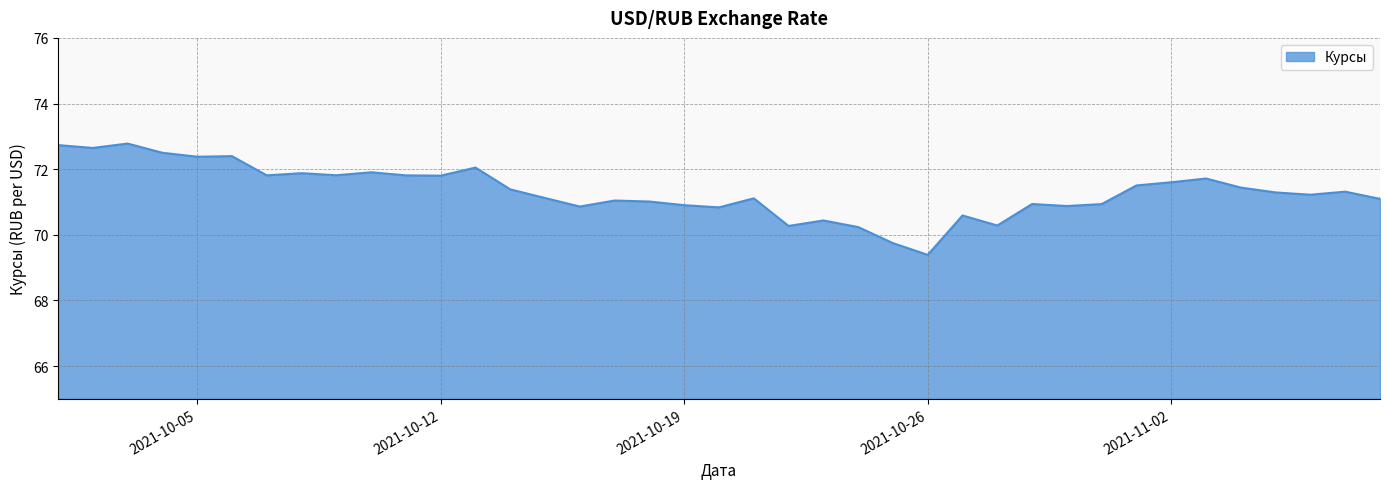

What is the difference between the maximum and minimum values?

3.4